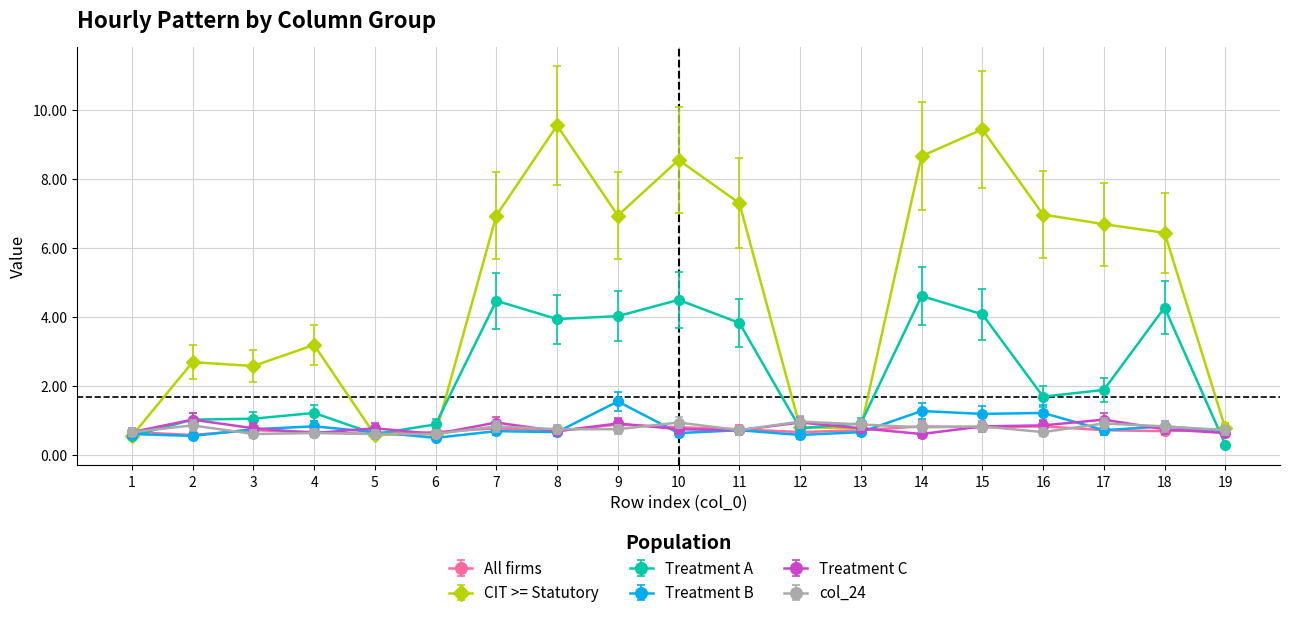

What is the maximum value for Treatment A?

4.6